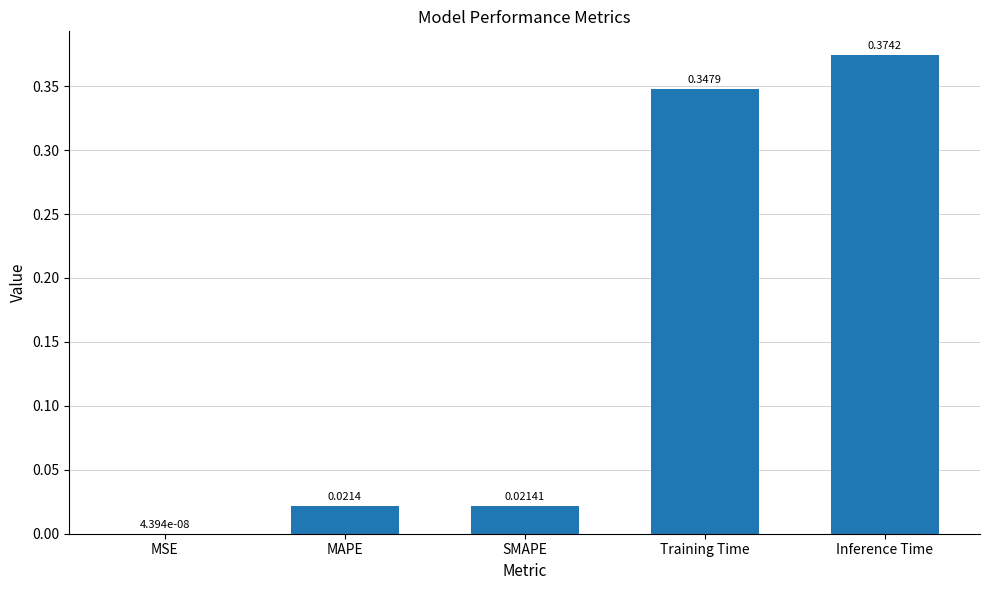

What is the sum of all values?

0.8